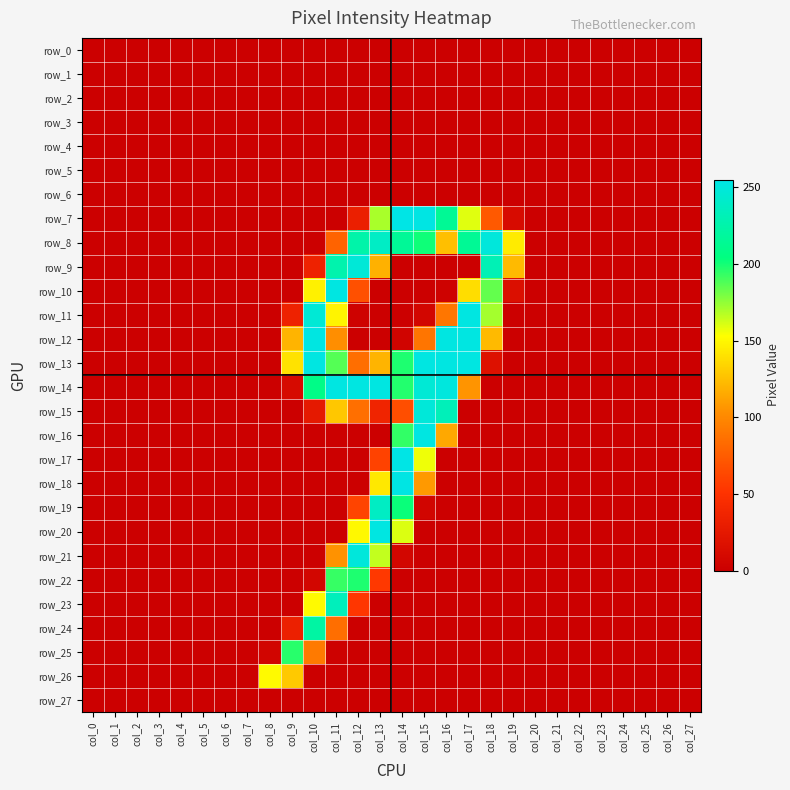

True or false: row_18 has a value of 217 at col_13.

False